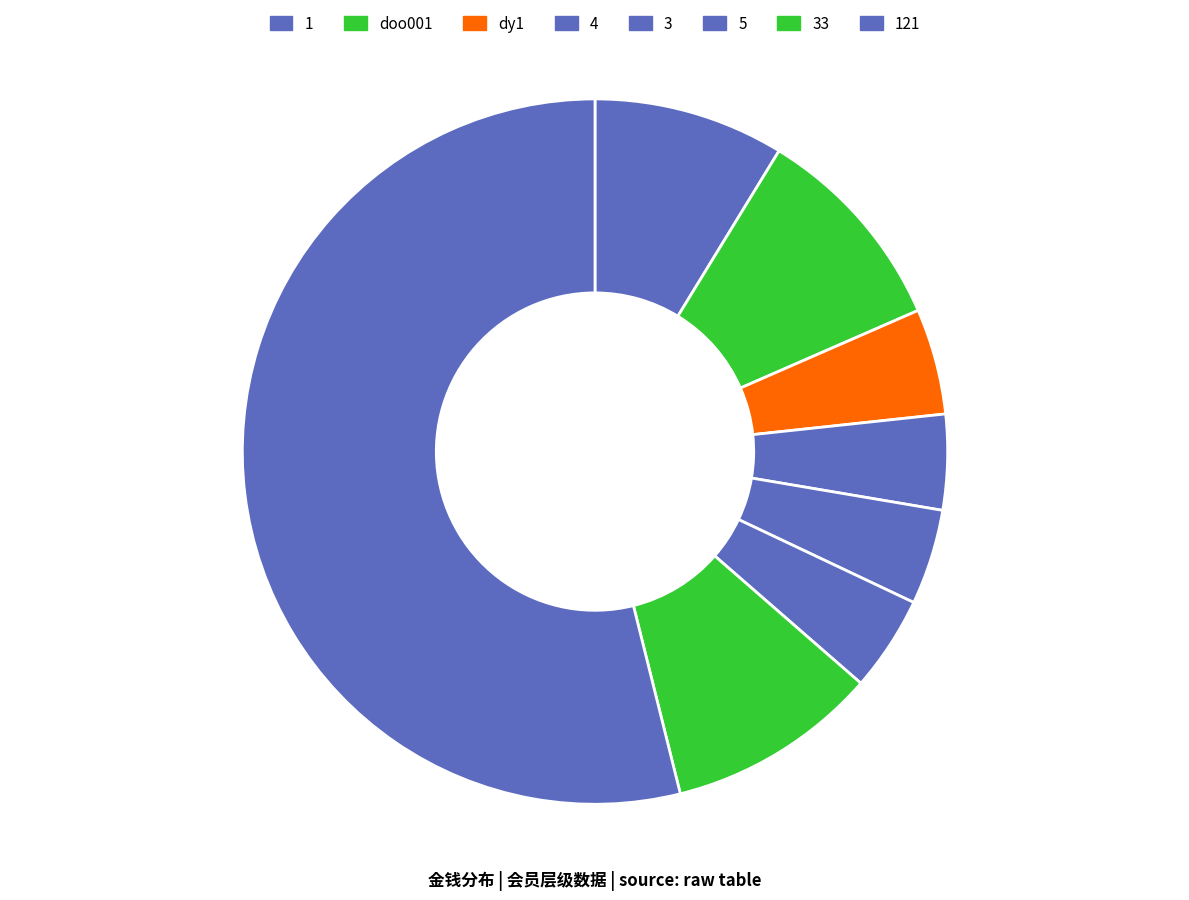

What is the largest slice in the pie chart?

121